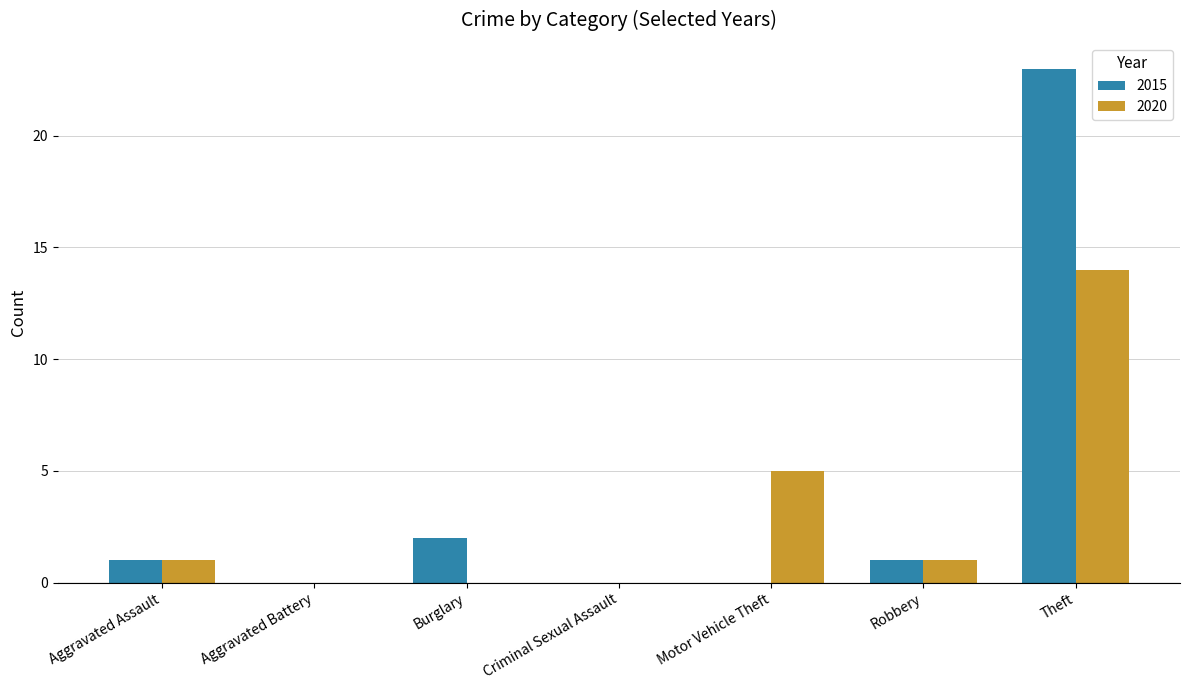

At which category is the sum across all series the highest?

Theft